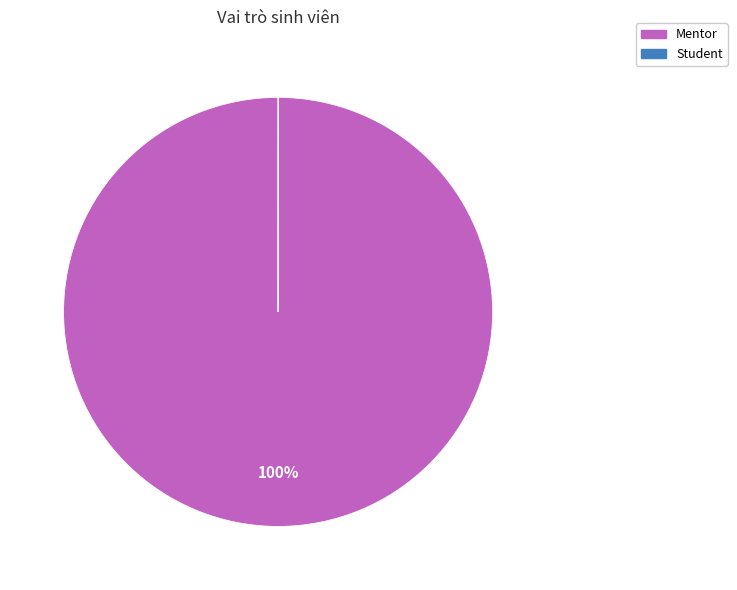

The Mentor slice represents 100% of the pie. True or false?

True